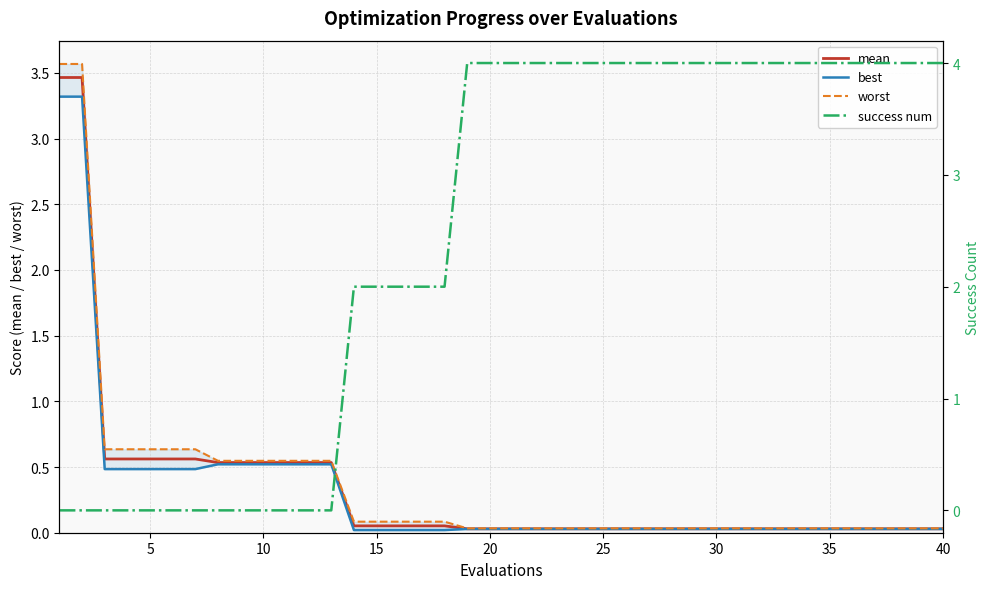

Reading right to left, what are all the values shown in this chart?

mean: 0.0	0.0	0.0	0.0	0.0	0.0	0.0	0.0	0.0	0.0	0.0	0.0	0.0	0.0	0.0	0.0	0.0	0.0	0.0	0.0	0.0	0.0	0.1	0.1	0.1	0.1	0.1	0.5	0.5	0.5	0.5	0.5	0.5	0.6	0.6	0.6	0.6	0.6	3.5	3.5
best: 0.0	0.0	0.0	0.0	0.0	0.0	0.0	0.0	0.0	0.0	0.0	0.0	0.0	0.0	0.0	0.0	0.0	0.0	0.0	0.0	0.0	0.0	0.0	0.0	0.0	0.0	0.0	0.5	0.5	0.5	0.5	0.5	0.5	0.5	0.5	0.5	0.5	0.5	3.3	3.3
worst: 0.0	0.0	0.0	0.0	0.0	0.0	0.0	0.0	0.0	0.0	0.0	0.0	0.0	0.0	0.0	0.0	0.0	0.0	0.0	0.0	0.0	0.0	0.1	0.1	0.1	0.1	0.1	0.5	0.5	0.5	0.5	0.5	0.5	0.6	0.6	0.6	0.6	0.6	3.6	3.6
success num: 4.0	4.0	4.0	4.0	4.0	4.0	4.0	4.0	4.0	4.0	4.0	4.0	4.0	4.0	4.0	4.0	4.0	4.0	4.0	4.0	4.0	4.0	2.0	2.0	2.0	2.0	2.0	0.0	0.0	0.0	0.0	0.0	0.0	0.0	0.0	0.0	0.0	0.0	0.0	0.0